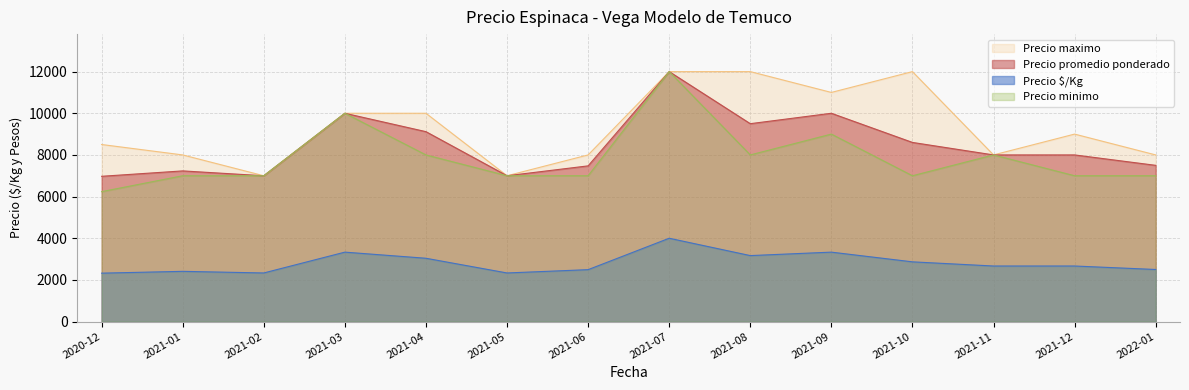

True or false: Precio minimo has a value of 9000 at 2021-09.

True